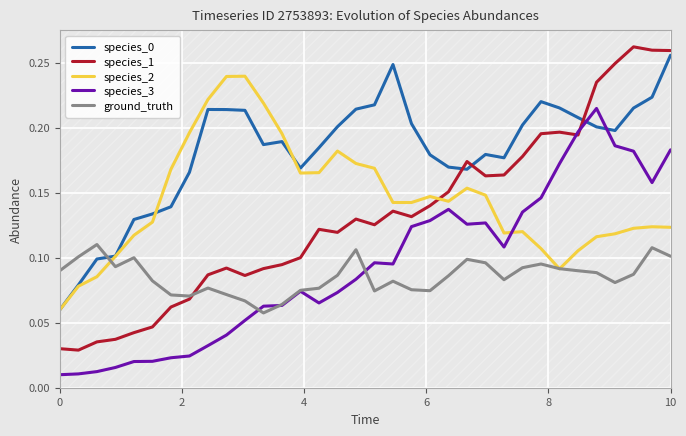

True or false: species_3 and species_0 cross at least once.

True